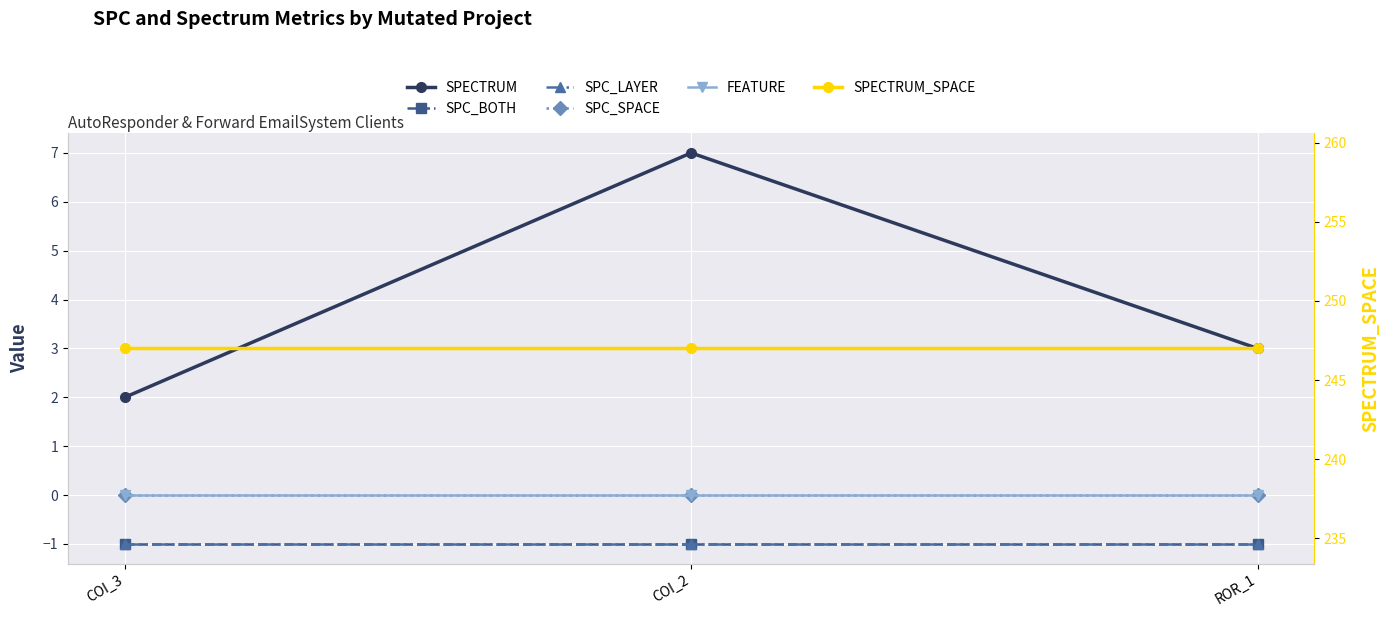

Reading left to right, list all the values displayed in this chart.

SPECTRUM: 2	7	3
SPC_BOTH: -1	-1	-1
SPC_LAYER: -1	-1	-1
SPC_SPACE: 0	0	0
FEATURE: 0	0	0
SPECTRUM_SPACE: 247	247	247